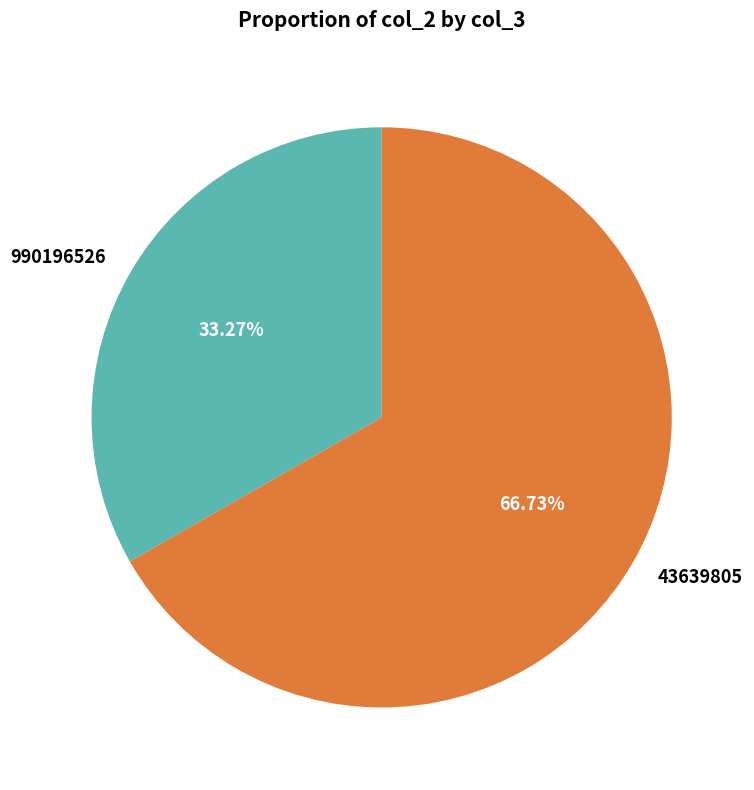

Which category has the smallest portion of the pie?

990196526